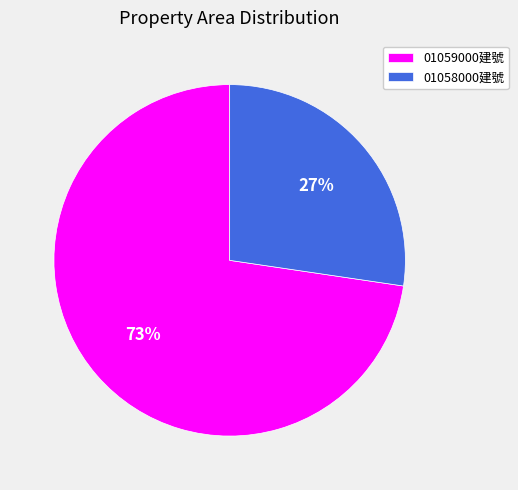

To the nearest percent, what is the combined percentage of 01059000建號 and 01058000建號?

100%